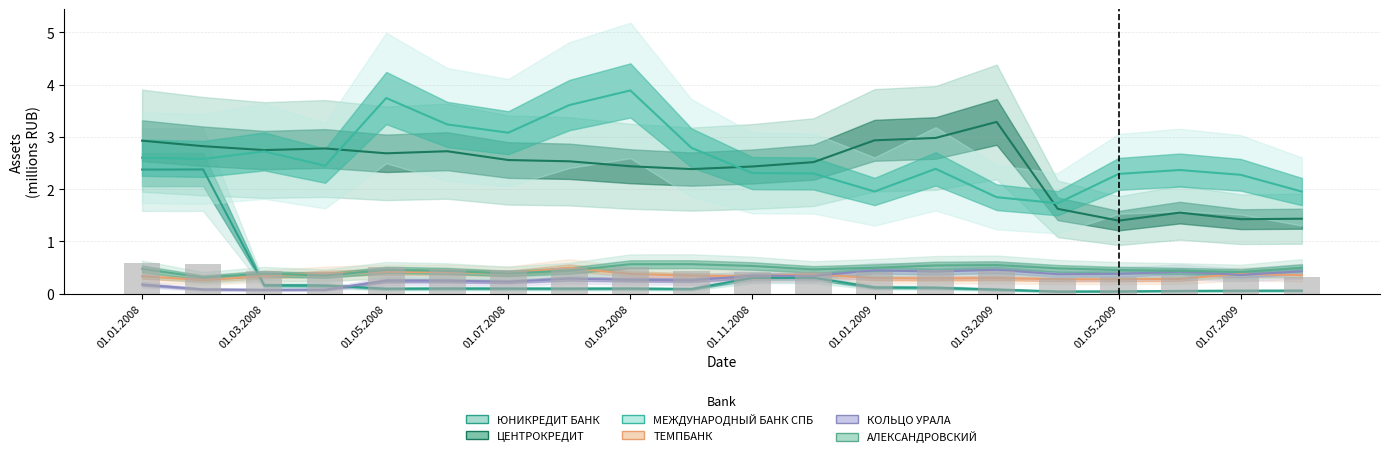

Reading left to right, list all the values displayed in this chart.

ЮНИКРЕДИТ БАНК: 01.01.2008=2.4	01.02.2008=2.4	01.03.2008=0.2	01.04.2008=0.2	01.05.2008=0.1	01.06.2008=0.1	01.07.2008=0.1	01.08.2008=0.1	01.09.2008=0.1	01.10.2008=0.1	01.11.2008=0.3	01.12.2008=0.3	01.01.2009=0.1	01.02.2009=0.1	01.03.2009=0.1	01.04.2009=0.0	01.05.2009=0.0	01.06.2009=0.1	01.07.2009=0.1	01.08.2009=0.1
ЦЕНТРОКРЕДИТ: 01.01.2008=2.9	01.02.2008=2.8	01.03.2008=2.7	01.04.2008=2.8	01.05.2008=2.7	01.06.2008=2.7	01.07.2008=2.6	01.08.2008=2.5	01.09.2008=2.4	01.10.2008=2.4	01.11.2008=2.4	01.12.2008=2.5	01.01.2009=2.9	01.02.2009=3.0	01.03.2009=3.3	01.04.2009=1.6	01.05.2009=1.4	01.06.2009=1.6	01.07.2009=1.4	01.08.2009=1.4
МЕЖДУНАРОДНЫЙ БАНК СПБ: 01.01.2008=2.6	01.02.2008=2.6	01.03.2008=2.7	01.04.2008=2.4	01.05.2008=3.7	01.06.2008=3.2	01.07.2008=3.1	01.08.2008=3.6	01.09.2008=3.9	01.10.2008=2.8	01.11.2008=2.3	01.12.2008=2.3	01.01.2009=2.0	01.02.2009=2.4	01.03.2009=1.8	01.04.2009=1.7	01.05.2009=2.3	01.06.2009=2.4	01.07.2009=2.3	01.08.2009=2.0
ТЕМПБАНК: 01.01.2008=0.3	01.02.2008=0.3	01.03.2008=0.3	01.04.2008=0.4	01.05.2008=0.4	01.06.2008=0.4	01.07.2008=0.4	01.08.2008=0.5	01.09.2008=0.4	01.10.2008=0.3	01.11.2008=0.3	01.12.2008=0.4	01.01.2009=0.3	01.02.2009=0.3	01.03.2009=0.3	01.04.2009=0.3	01.05.2009=0.3	01.06.2009=0.3	01.07.2009=0.4	01.08.2009=0.4
КОЛЬЦО УРАЛА: 01.01.2008=0.2	01.02.2008=0.1	01.03.2008=0.1	01.04.2008=0.1	01.05.2008=0.2	01.06.2008=0.2	01.07.2008=0.2	01.08.2008=0.3	01.09.2008=0.3	01.10.2008=0.3	01.11.2008=0.3	01.12.2008=0.3	01.01.2009=0.4	01.02.2009=0.4	01.03.2009=0.5	01.04.2009=0.4	01.05.2009=0.4	01.06.2009=0.4	01.07.2009=0.4	01.08.2009=0.4
АЛЕКСАНДРОВСКИЙ: 01.01.2008=0.5	01.02.2008=0.3	01.03.2008=0.4	01.04.2008=0.3	01.05.2008=0.5	01.06.2008=0.4	01.07.2008=0.4	01.08.2008=0.4	01.09.2008=0.6	01.10.2008=0.6	01.11.2008=0.5	01.12.2008=0.5	01.01.2009=0.5	01.02.2009=0.5	01.03.2009=0.5	01.04.2009=0.5	01.05.2009=0.5	01.06.2009=0.4	01.07.2009=0.4	01.08.2009=0.5